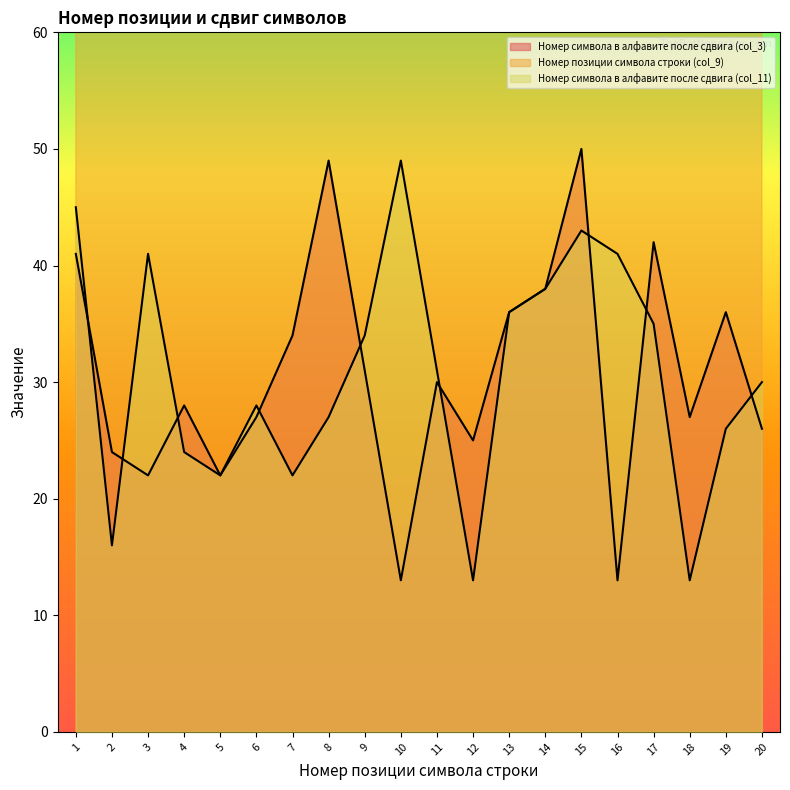

At which label does Номер позиции символа строки (col_9) reach its minimum?

1